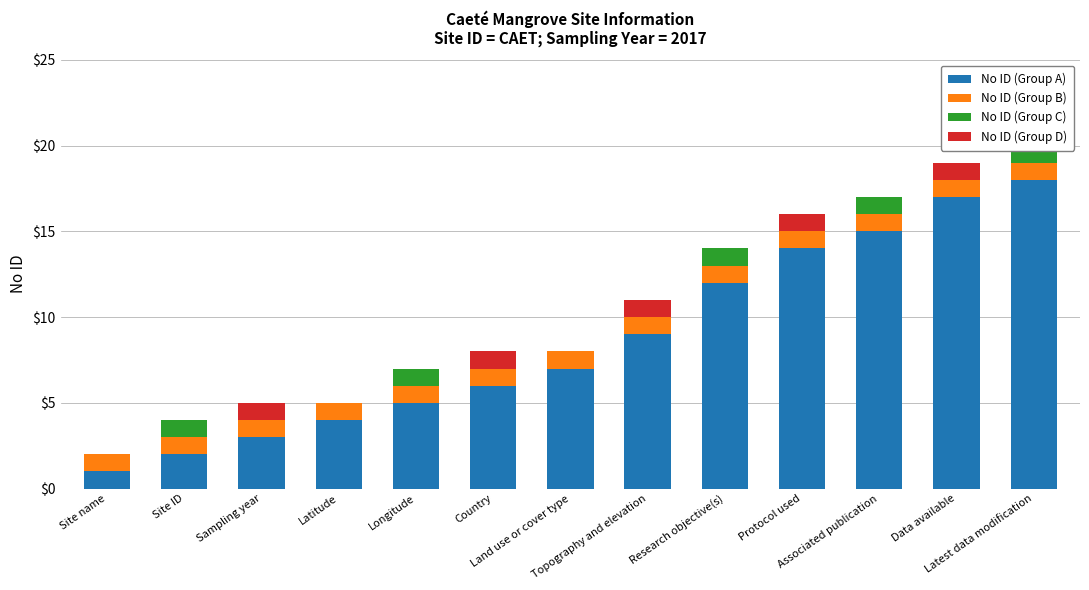

Between Longitude and Research objective(s), which series saw the biggest shift?

No ID (Group A)